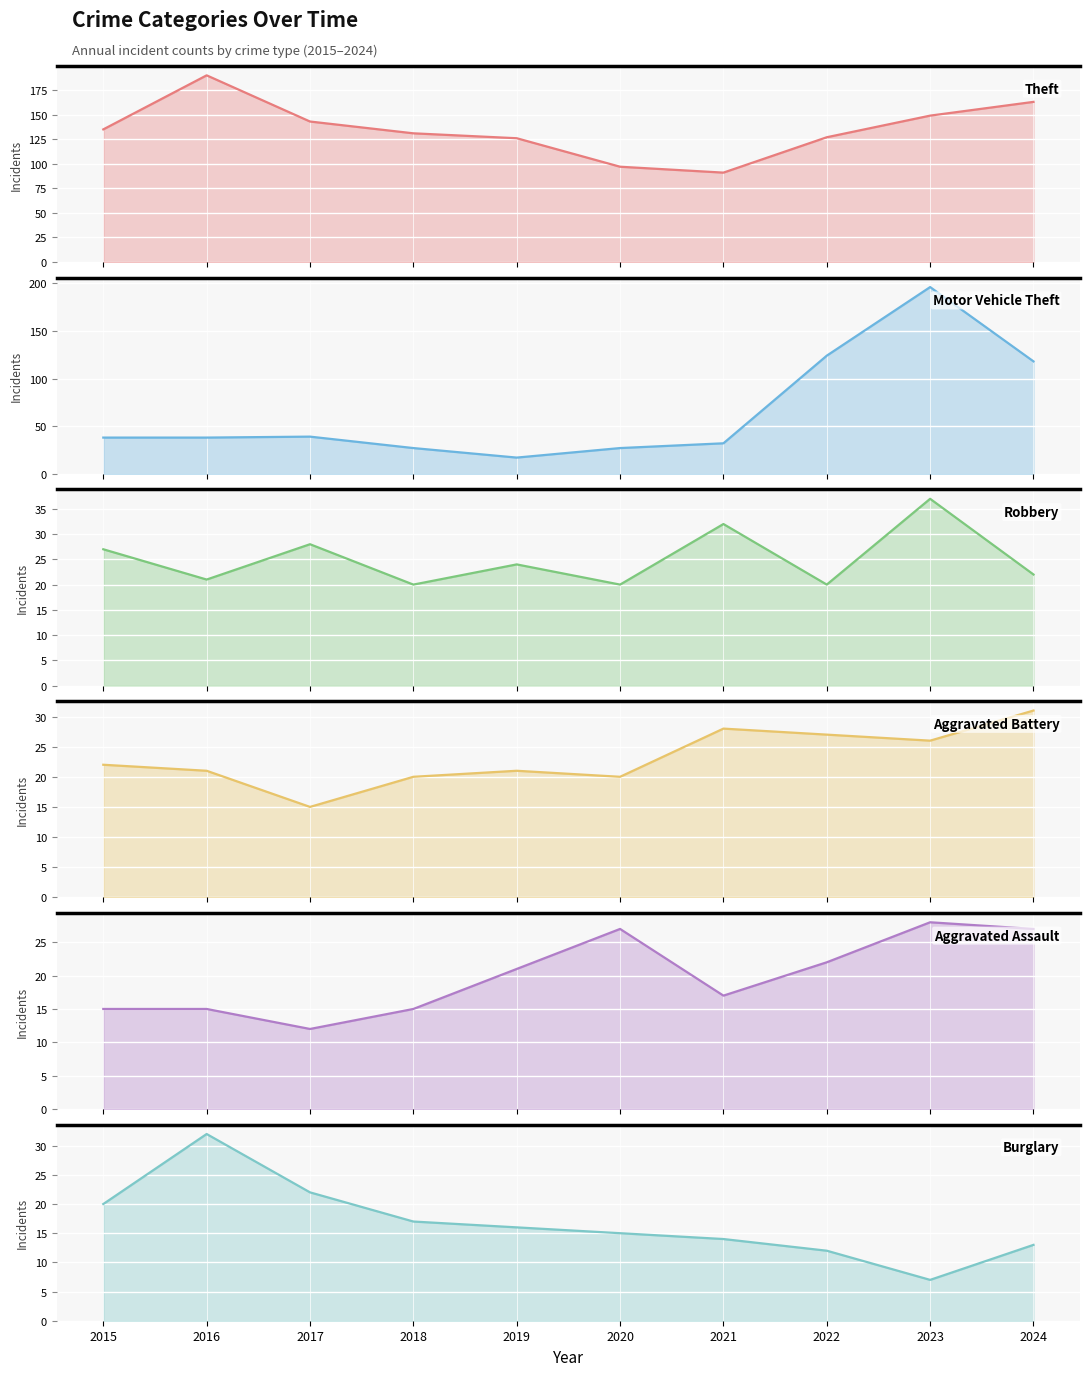

How many interior local peaks does the Robbery series have?

4